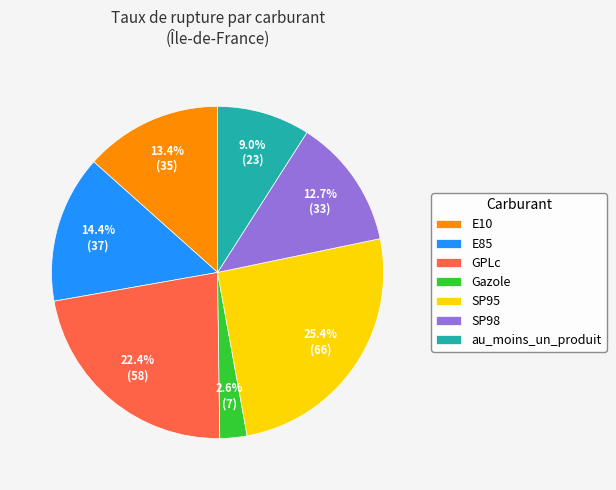

Count the number of slices in the pie.

7